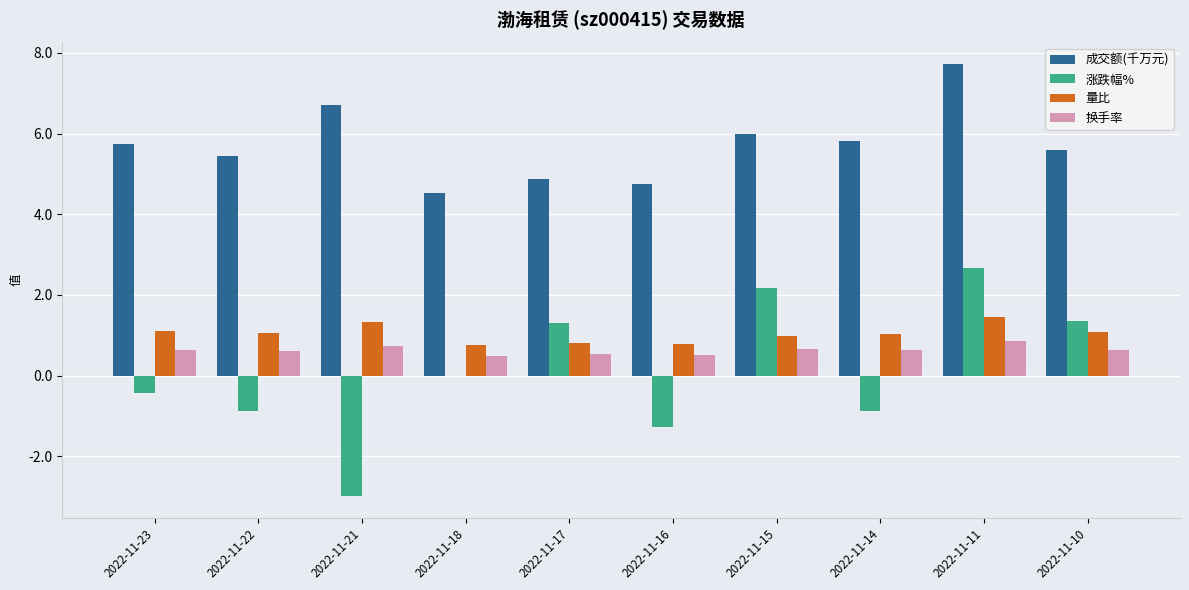

What is the sum of the 换手率 values at 2022-11-15 and 2022-11-17?

1.2